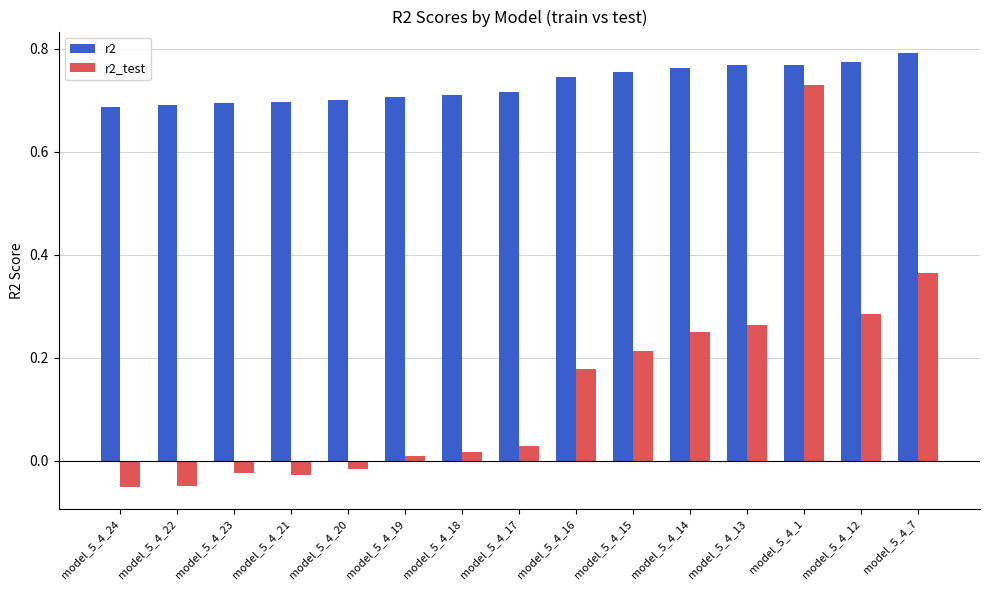

Does the chart contain any negative values?

Yes